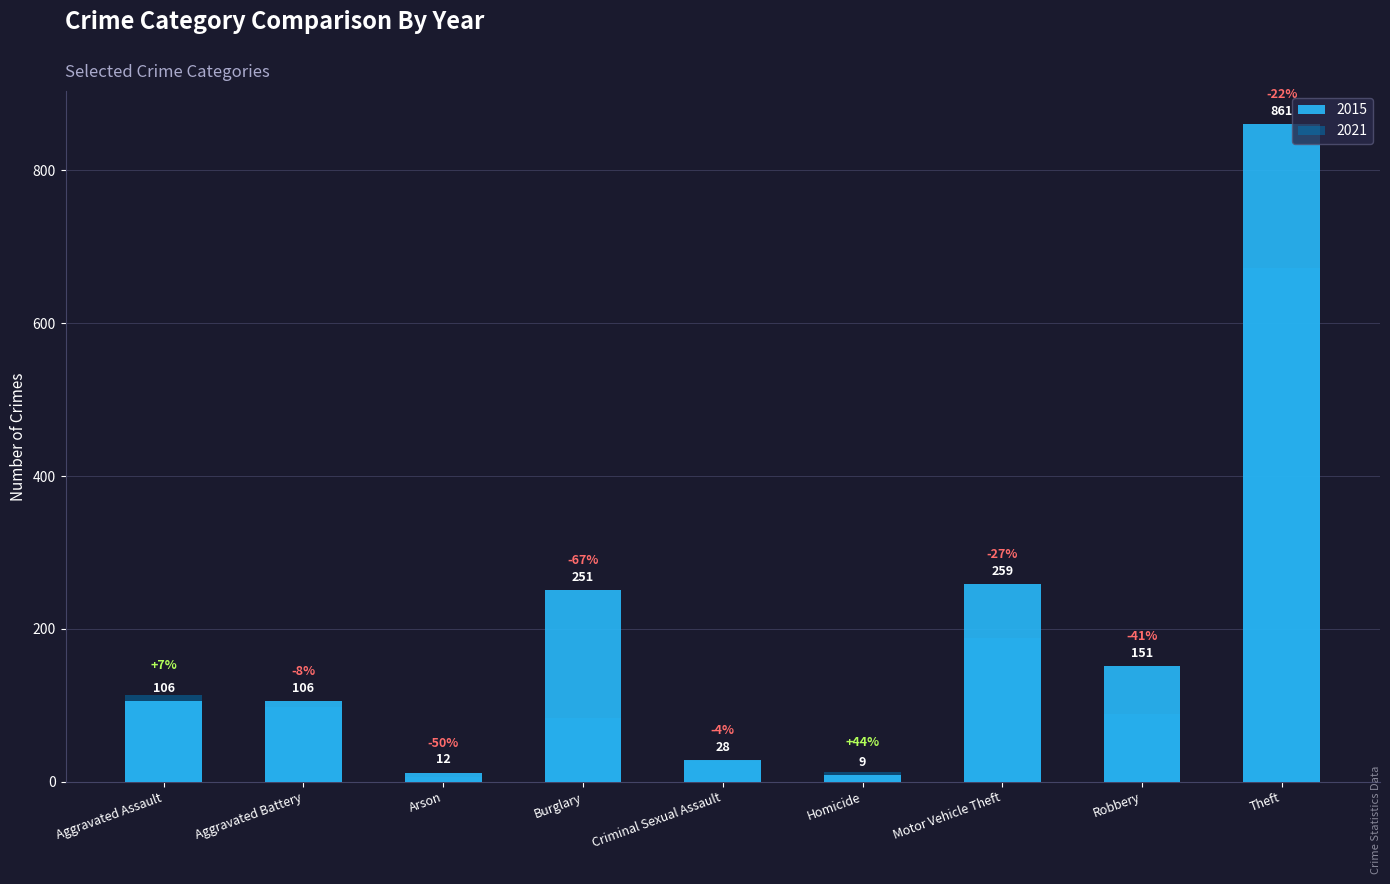

Reading left to right, what are all the values shown in this chart?

2015: 106	106	12	251	28	9	259	151	861
2016: 106	98	20	325	29	7	262	193	966
2017: 105	108	14	324	21	8	401	178	877
2018: 114	67	12	254	23	10	224	151	861
2020: 112	122	4	97	27	2	217	97	657
2021: 113	98	6	84	27	13	188	89	672